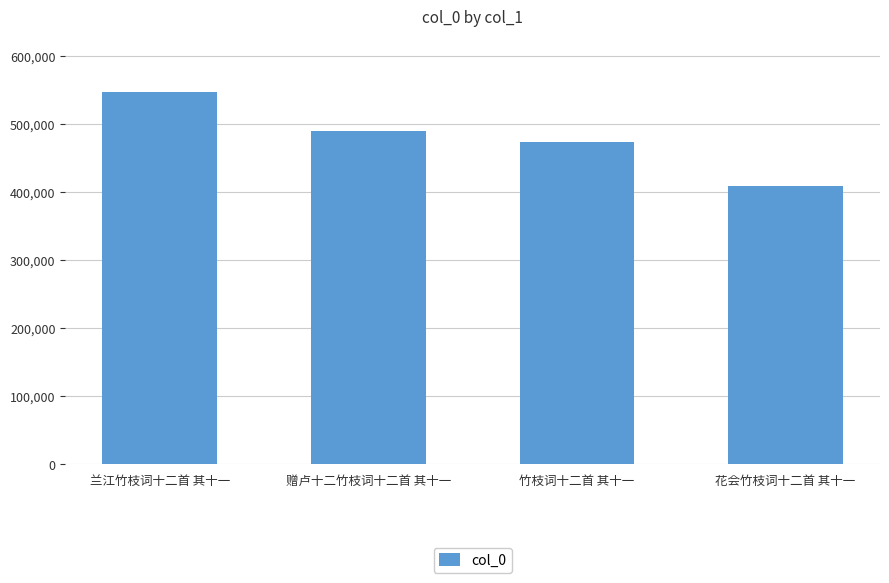

What is the difference between the values at 兰江竹枝词十二首 其十一 and 赠卢十二竹枝词十二首 其十一?

57511